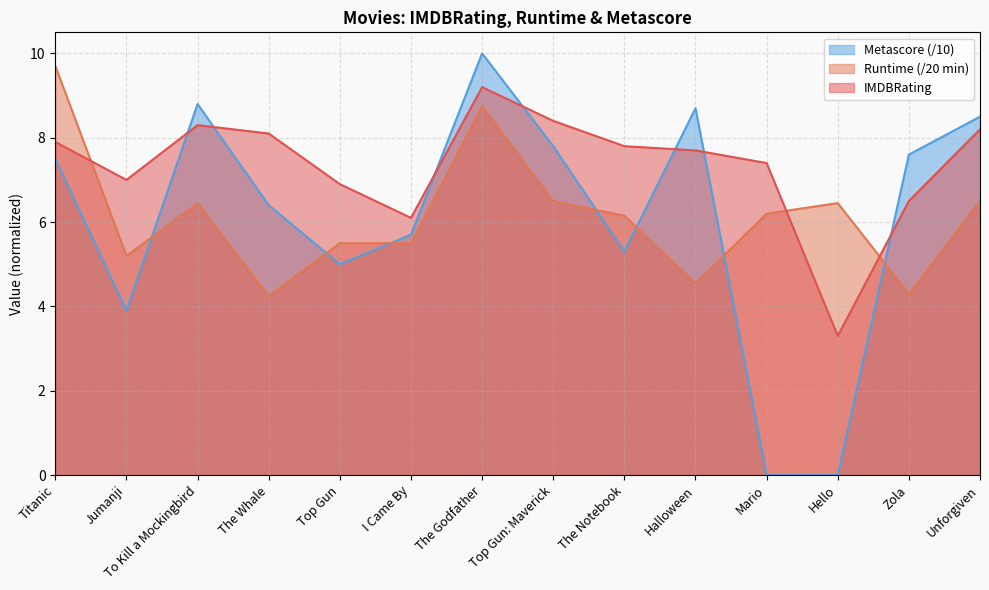

How many lines are shown in the chart?

3